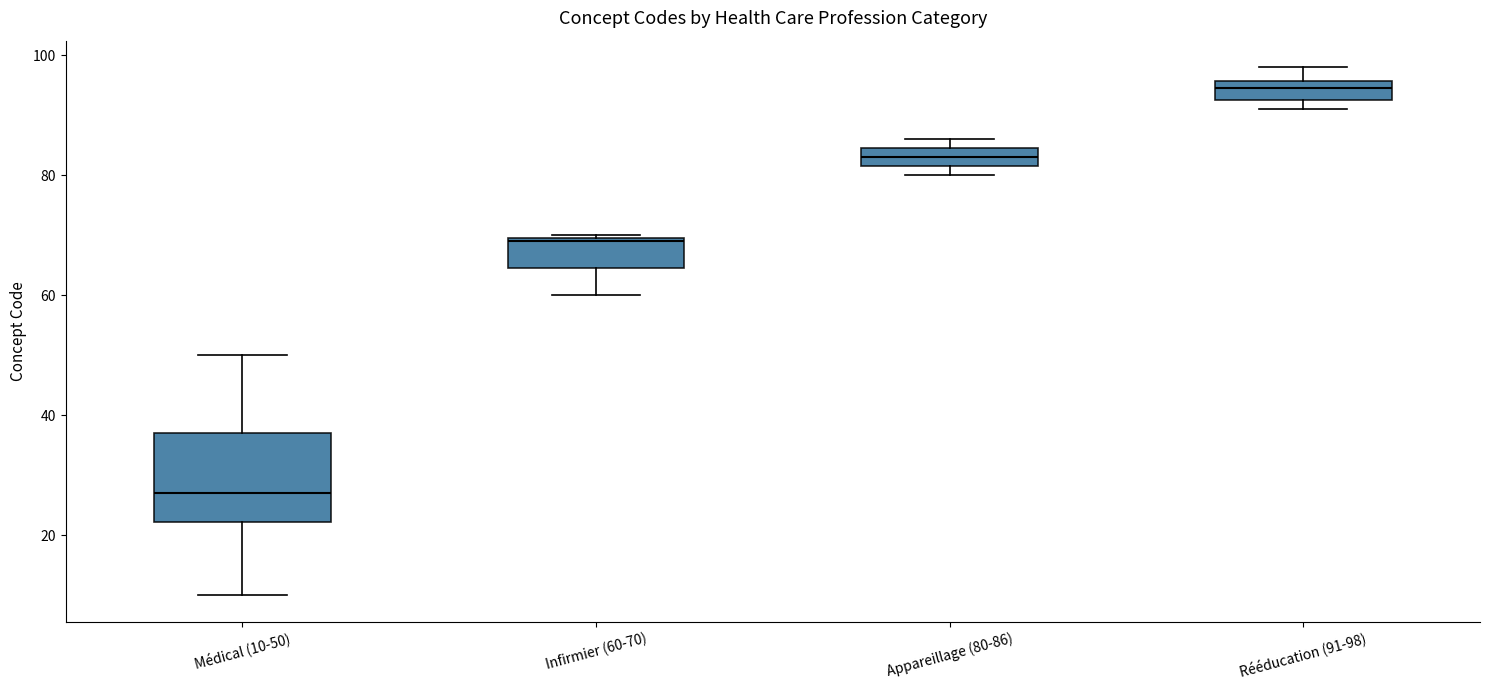

Where does the median line of the box for Rééducation (91-98) sit on the y-axis? The values are not printed on the chart, so give them approximately, as read against the axis.

94